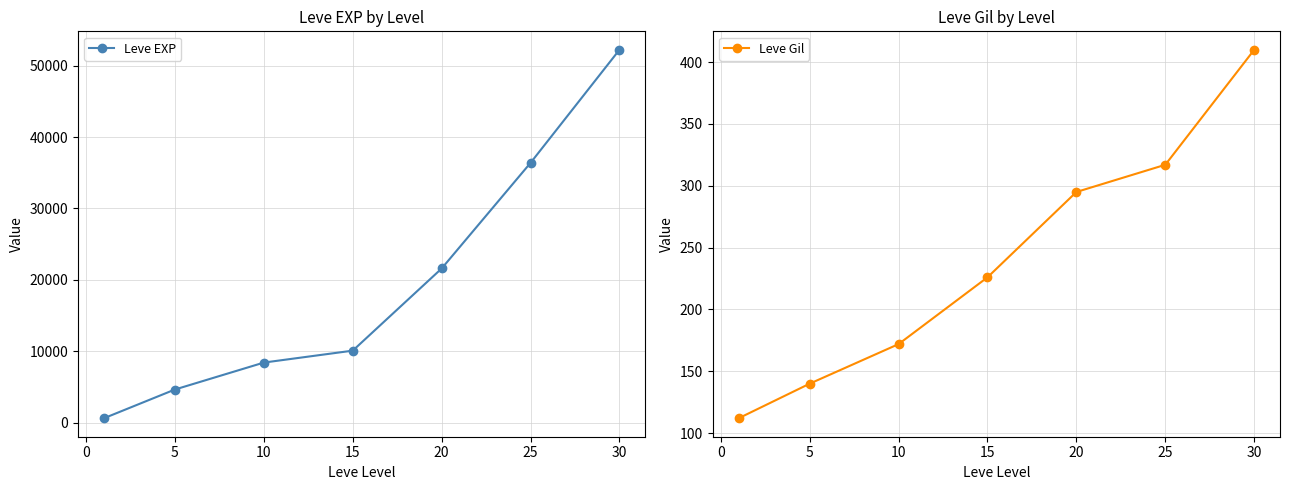

True or false: Leve EXP has more than 2 interior local peaks.

False